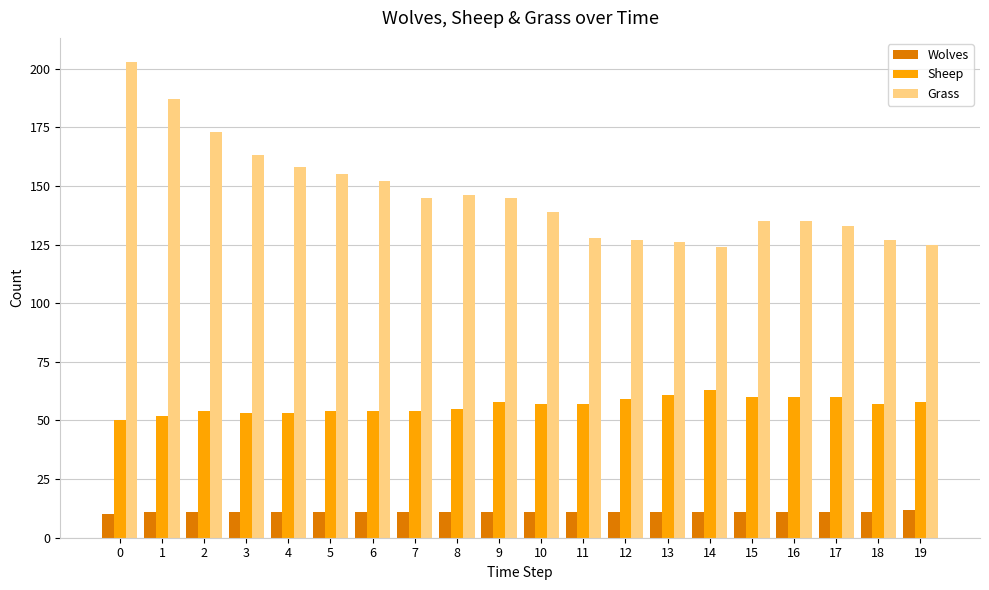

What is the maximum value shown in the chart?

203